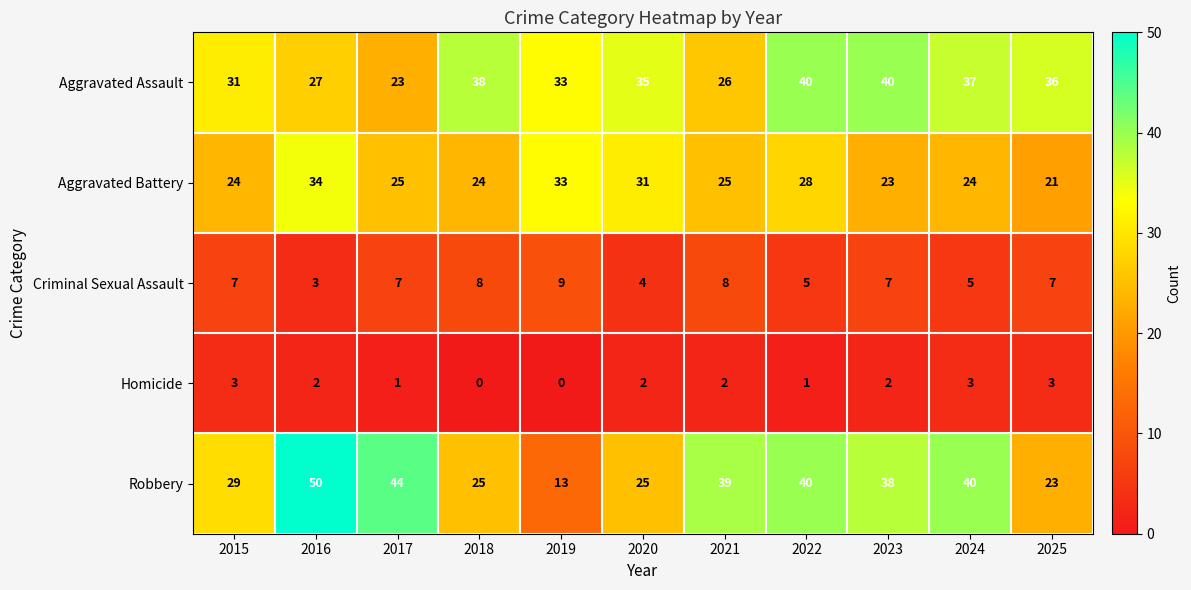

Where does the Homicide series first go above 2?

2015